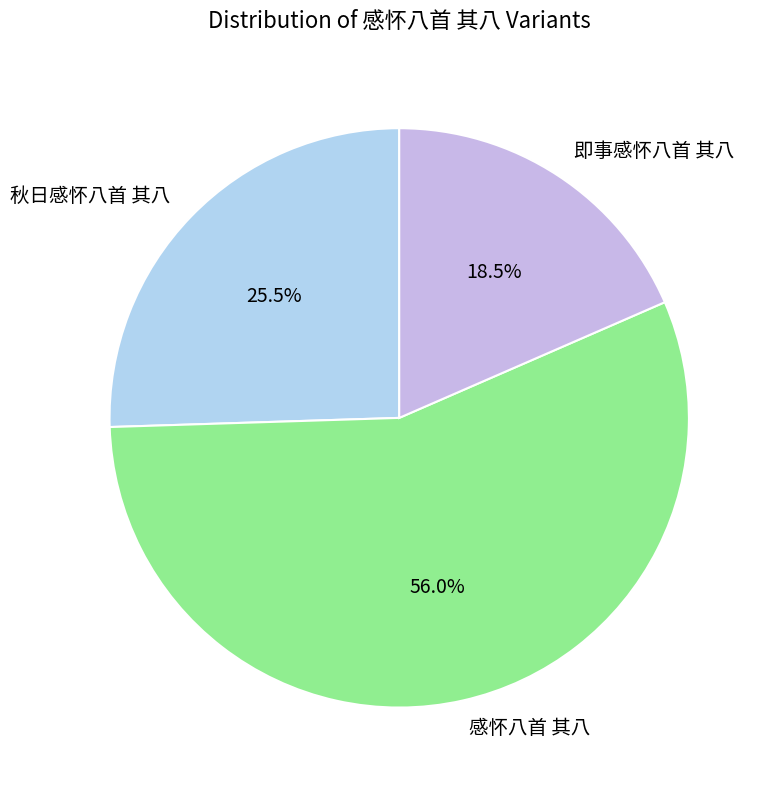

Is it true that 感怀八首 其八 is 46% of the pie?

False